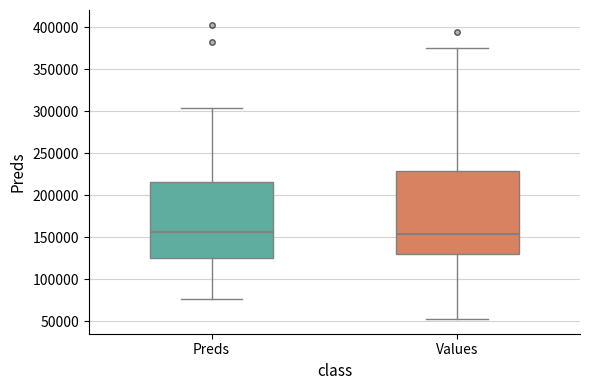

Reading left to right, transcribe this box plot: for each box, give where its median line is, the range the box spans, and where its two whiskers end, as read against the y-axis. The values are not printed on the chart, so give them approximately, as read against the axis.

Preds: median 155000, box 125000 to 215000, whiskers 75000 to 305000
Values: median 155000, box 130000 to 230000, whiskers 55000 to 375000